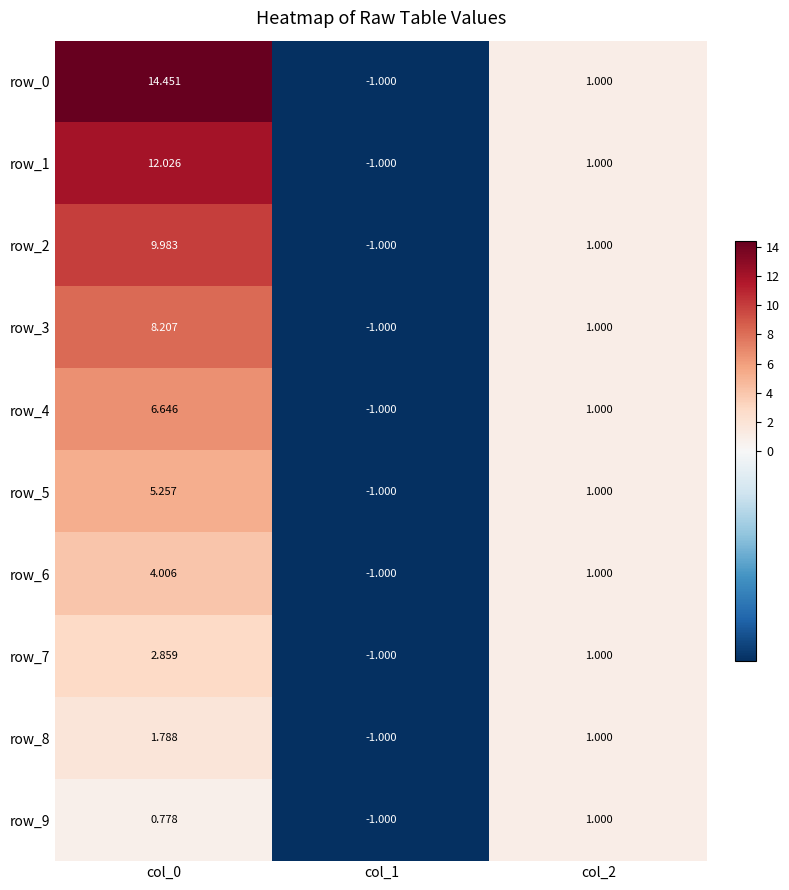

At which label is row_5 closest to 2?

col_2